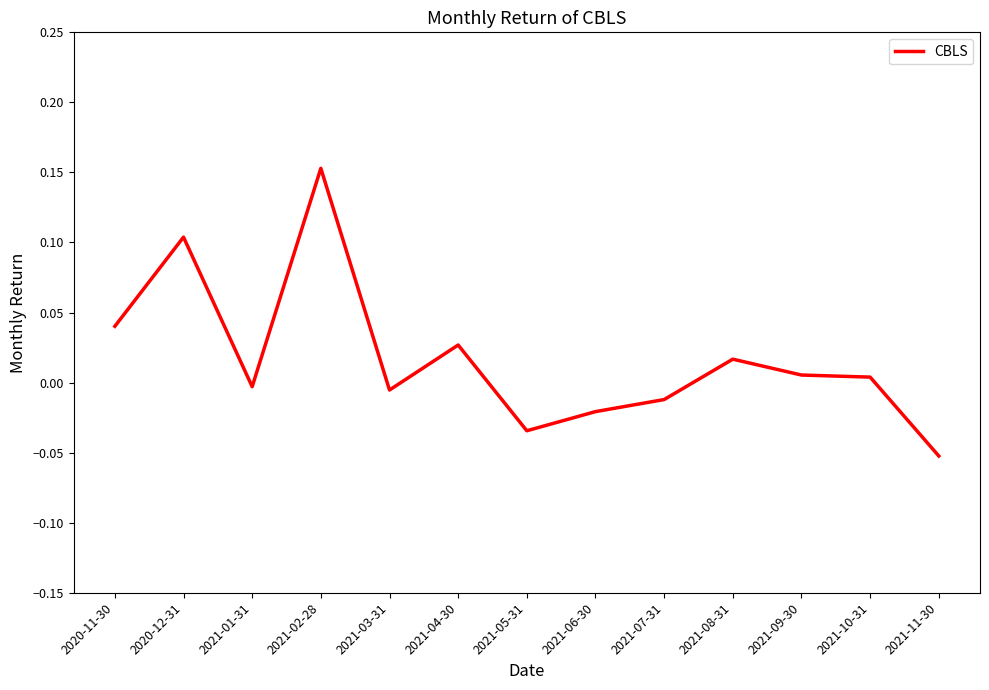

At which category does the data reach its first local valley?

2021-01-31